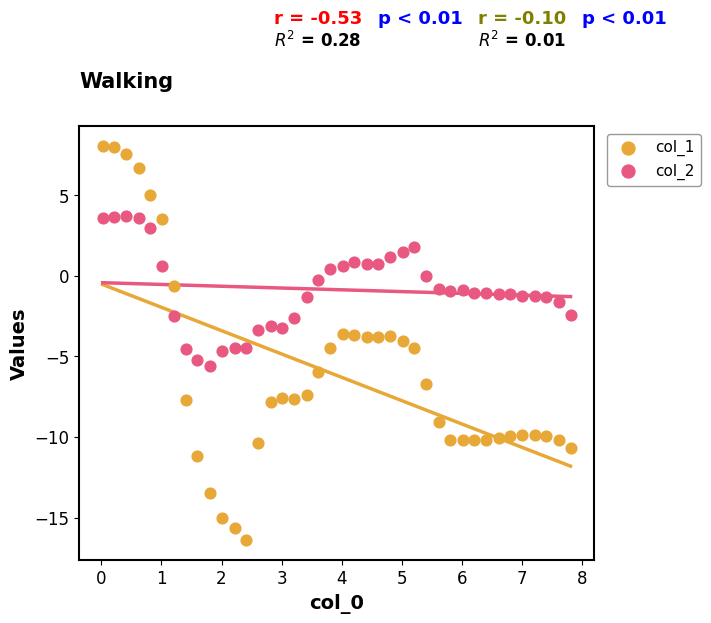

Which series contains the highest Y value?

col_1